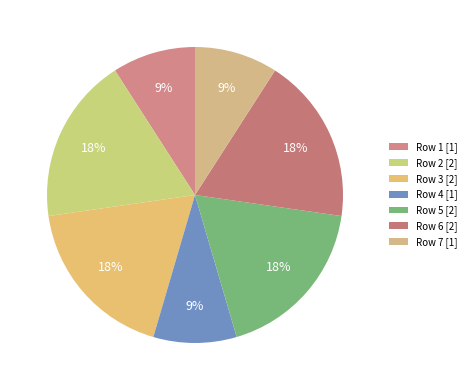

Is there any slice that represents more than half of the pie?

No